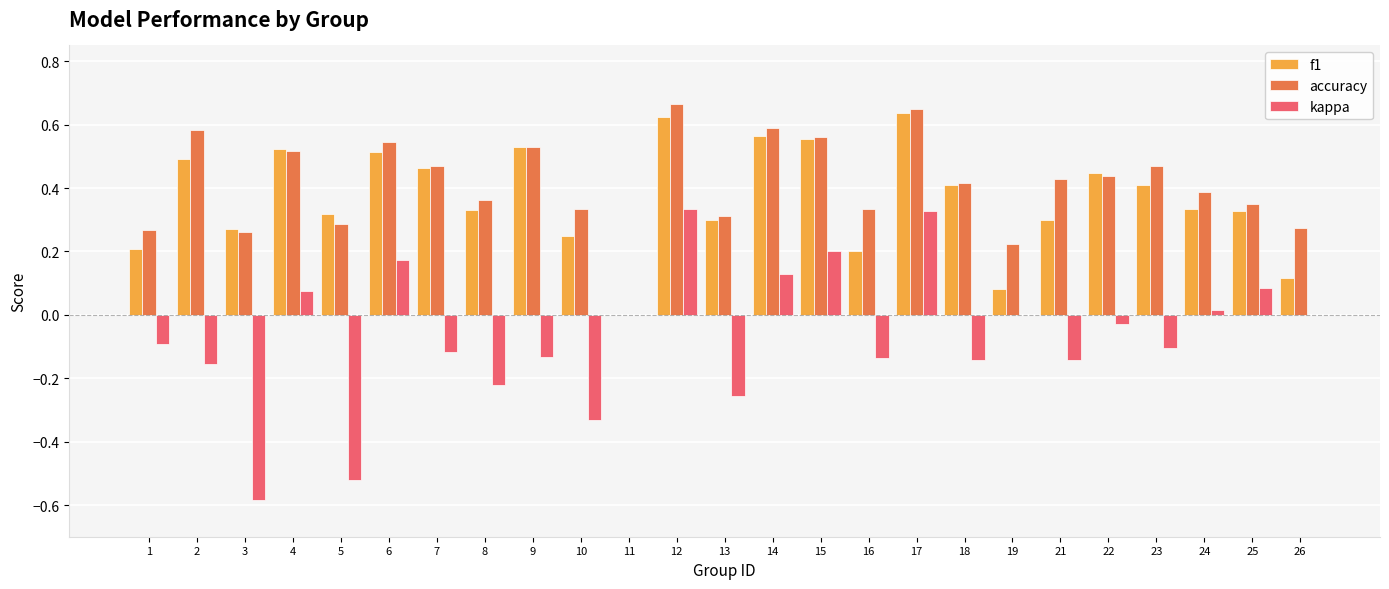

Which series has the largest total across all categories?

accuracy